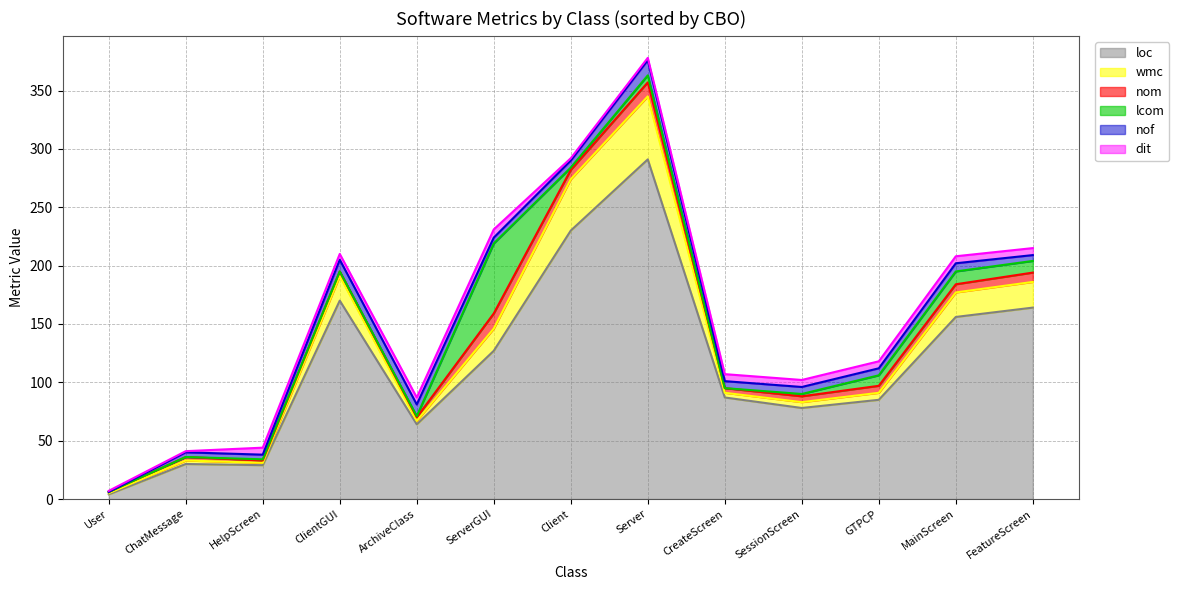

At how many categories does at least one series exceed 239?

1